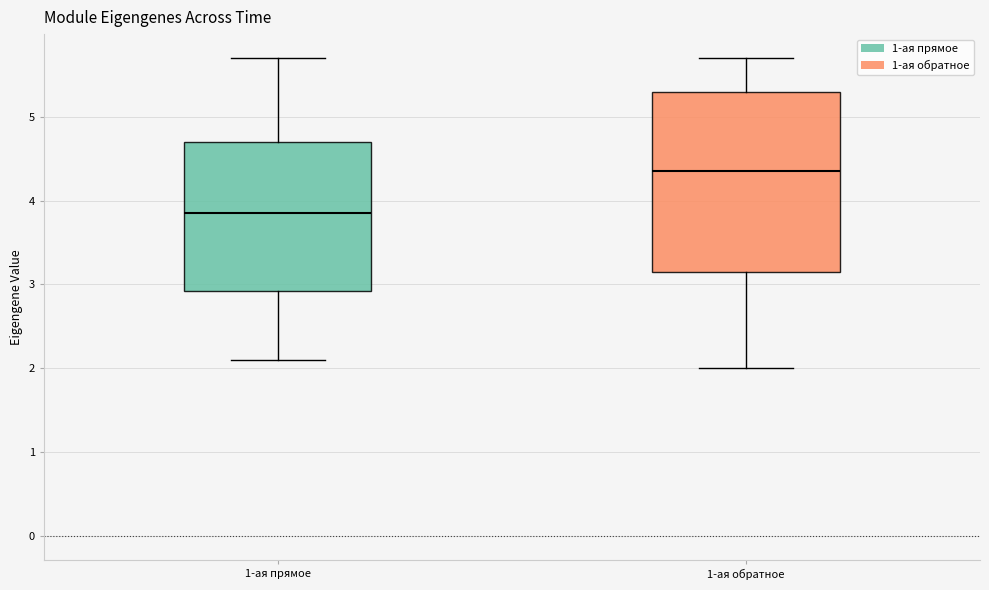

Which box is the tallest, from its lower edge to its upper edge?

1-ая обратное